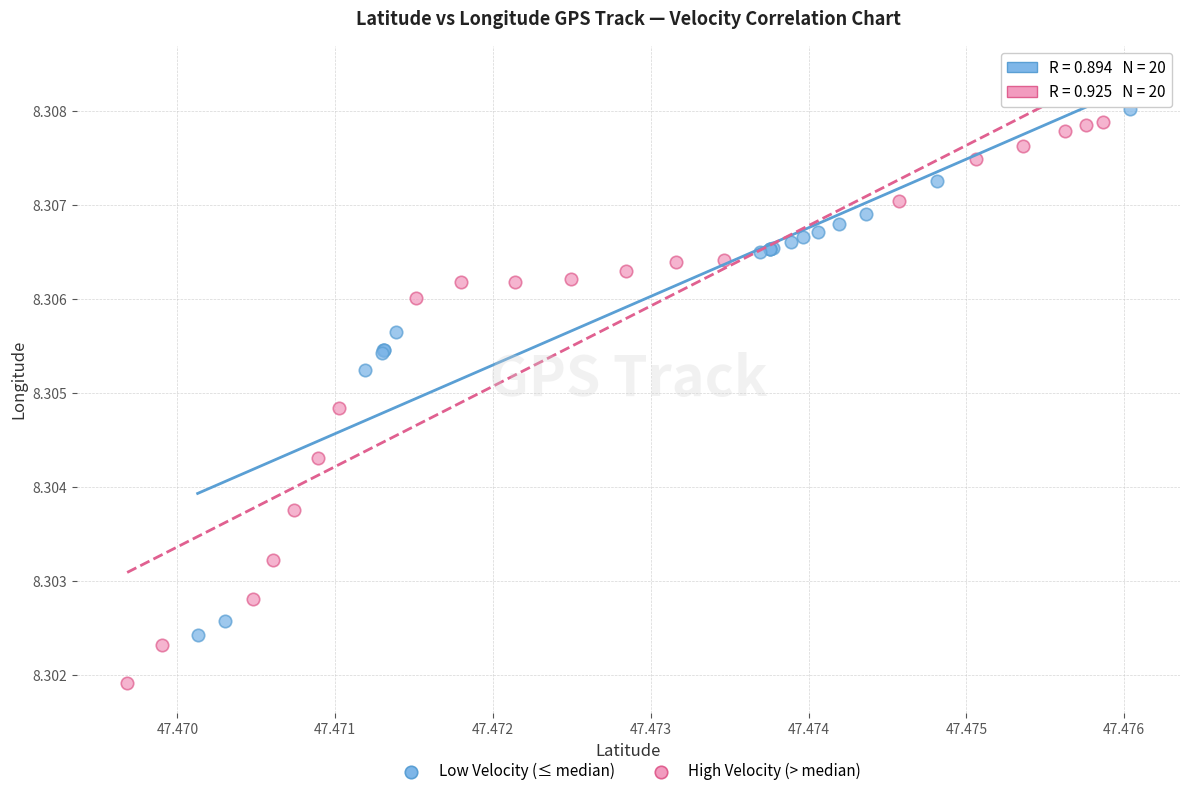

What are all the series names shown in the legend?

Low Velocity (≤ median), High Velocity (> median)